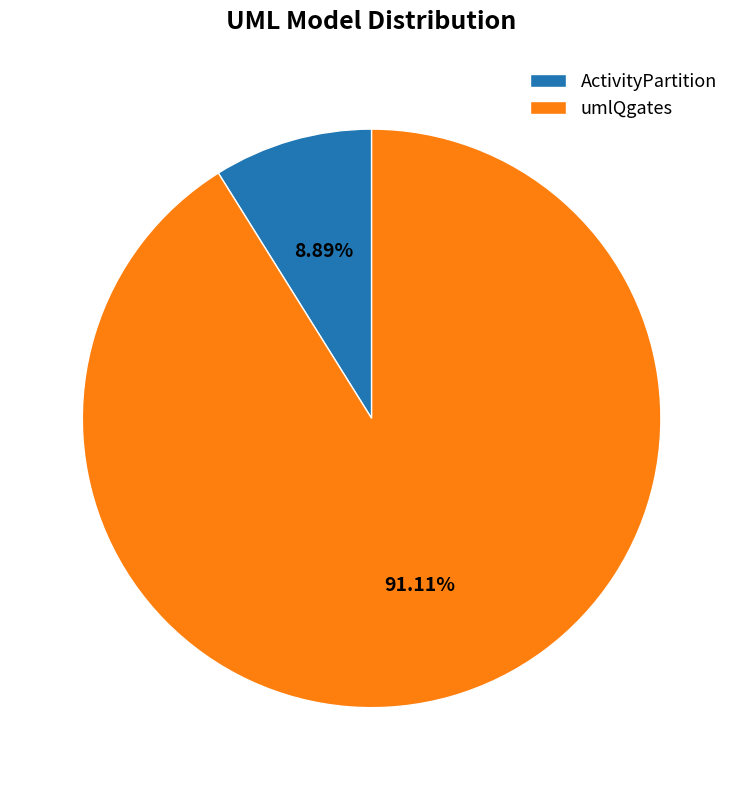

Rank the categories by value from highest to lowest.

umlQgates, ActivityPartition